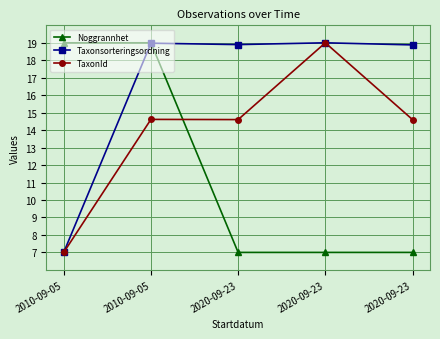

At which category is the sum across all series the highest?

2010-09-05